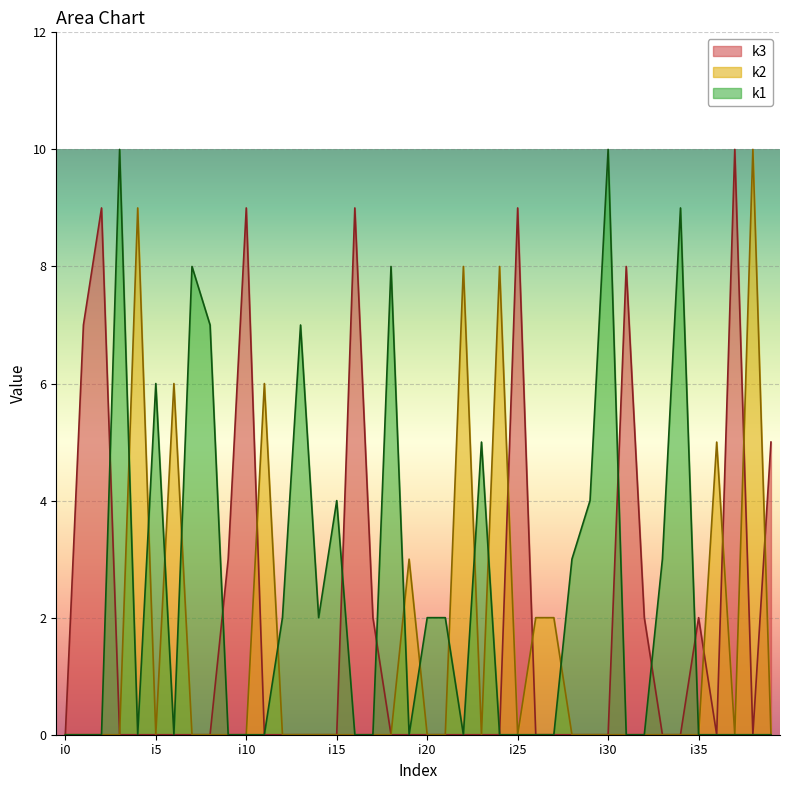

True or false: k1 has more than 1 points higher than both neighbors.

True